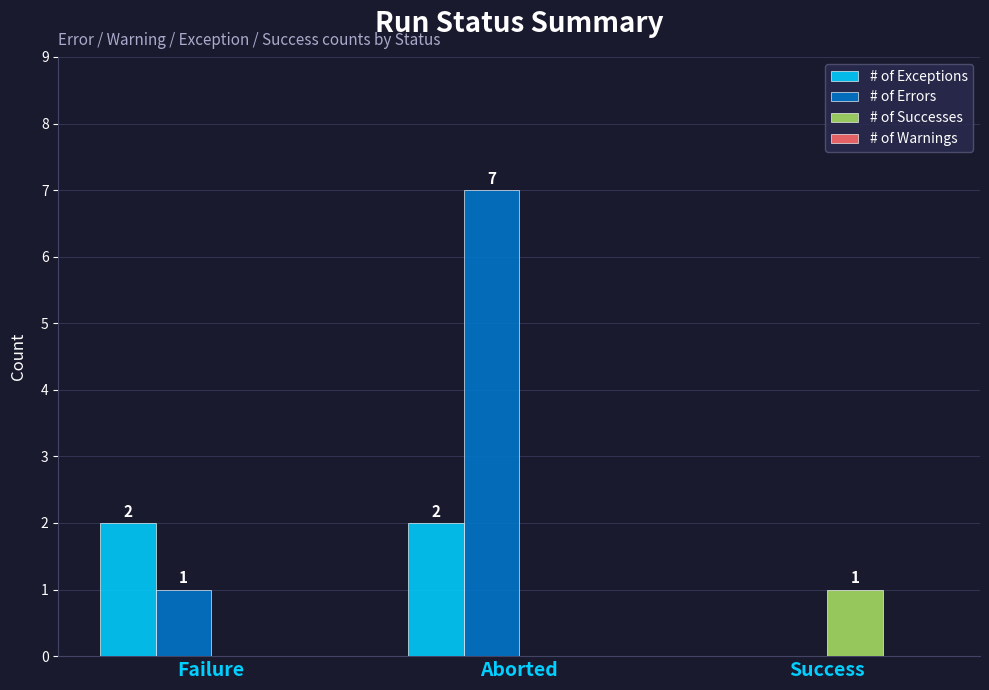

How many values in # of Errors are above zero?

2